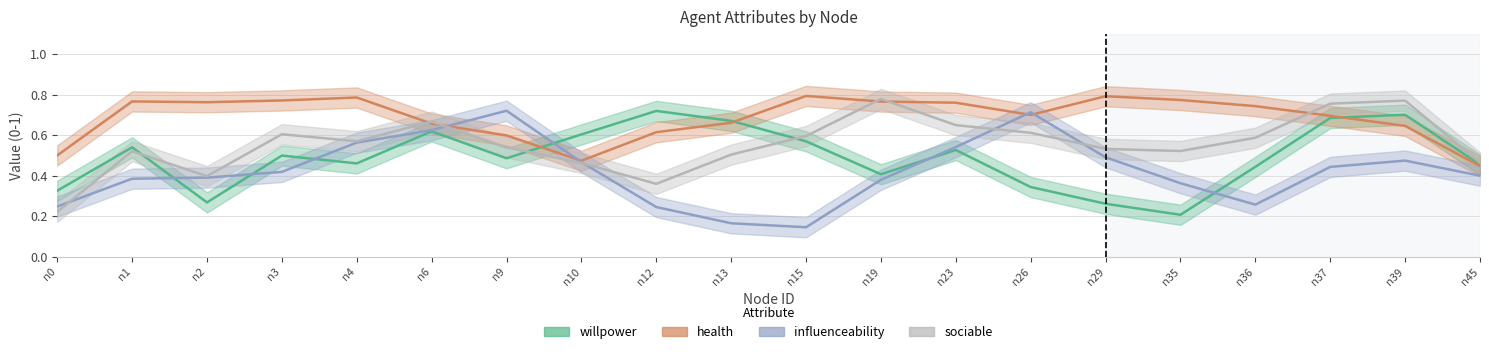

Which series has the largest total across all categories?

health